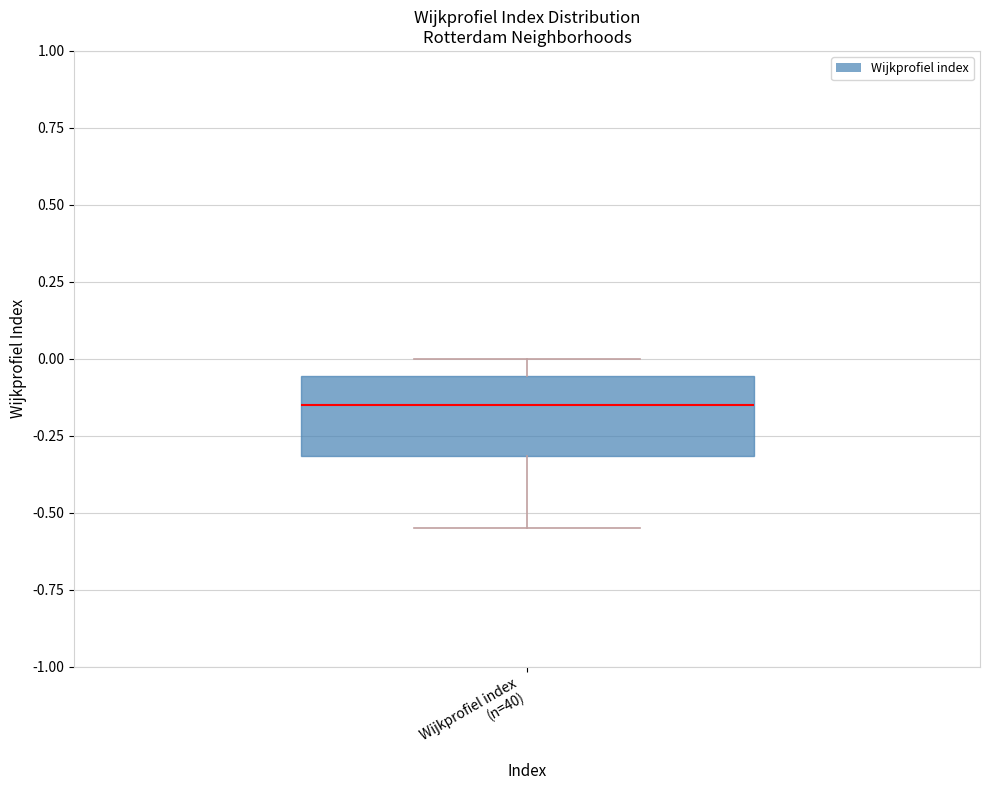

Where does the upper whisker of the box for Wijkprofiel index (n=40) end on the y-axis? The values are not printed on the chart, so give them approximately, as read against the axis.

0.00